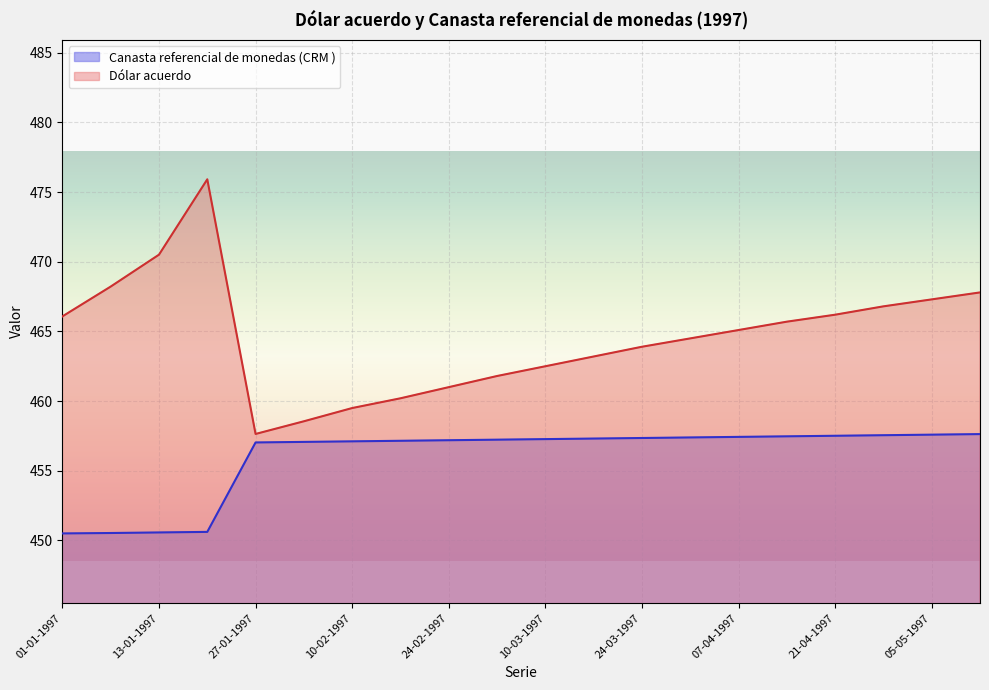

What is the value of the Canasta referencial de monedas (CRM ) point at the 8th from the left?

457.1